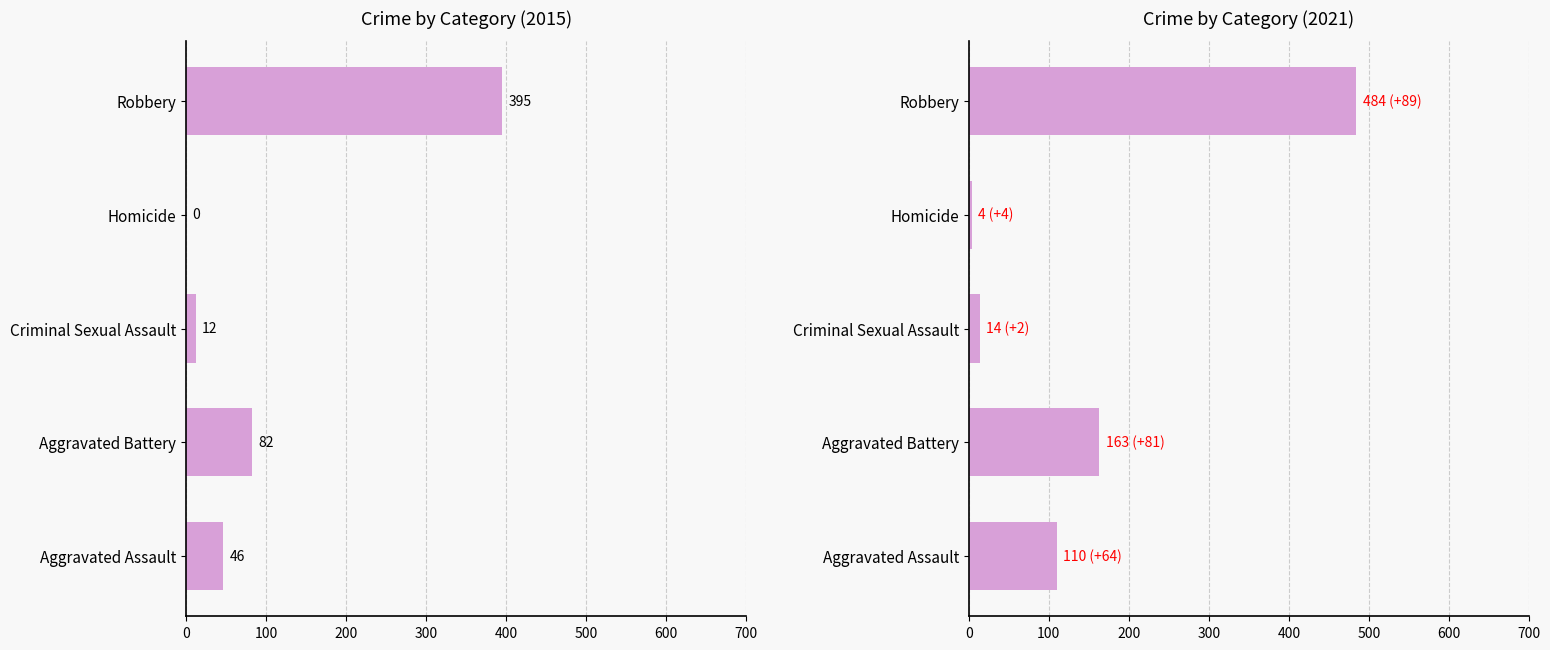

What is the label of the 3rd bar from the left?

Criminal Sexual Assault